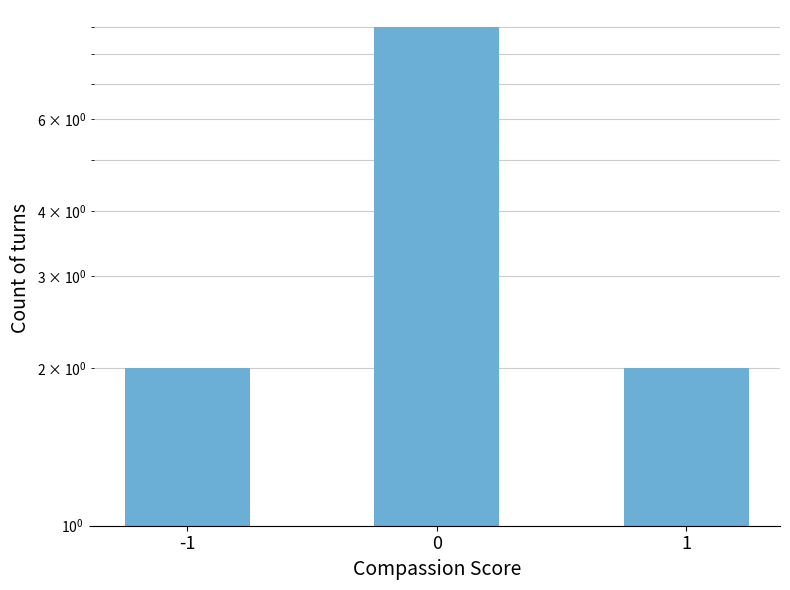

What is the value of the 2nd bar from the left?

9